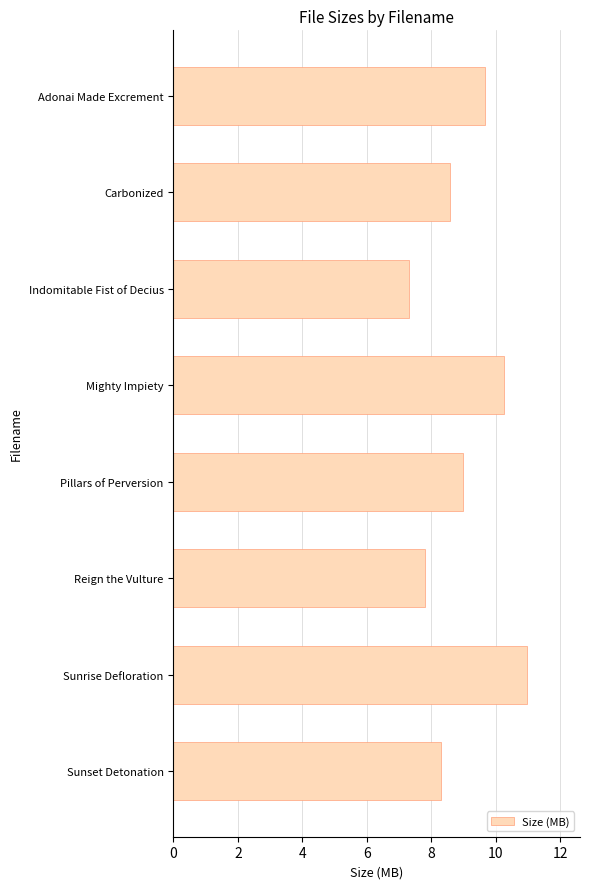

Rank the categories by value from highest to lowest.

Sunrise Defloration, Mighty Impiety, Adonai Made Excrement, Pillars of Perversion, Carbonized, Sunset Detonation, Reign the Vulture, Indomitable Fist of Decius